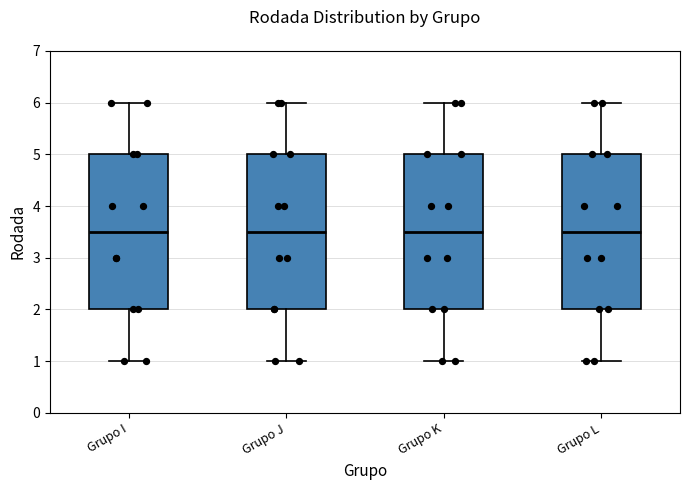

Where does the median line of the box for Grupo I sit on the y-axis? The values are not printed on the chart, so give them approximately, as read against the axis.

3.5